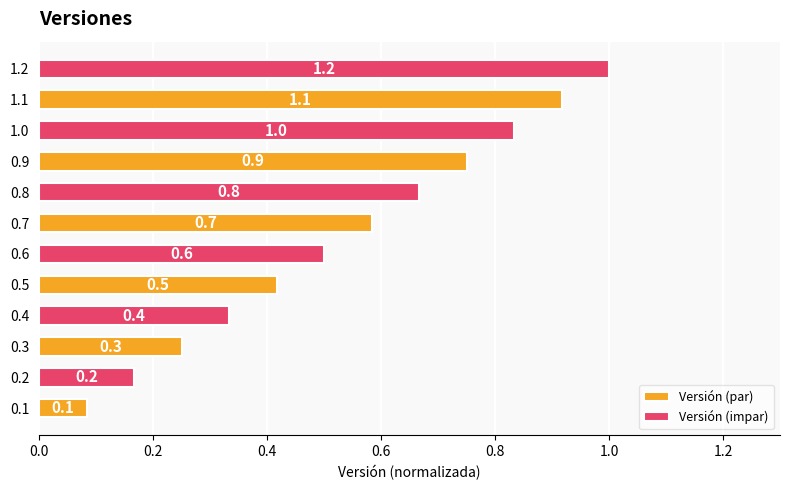

Read the Versión (par) value at 0.9.

0.8